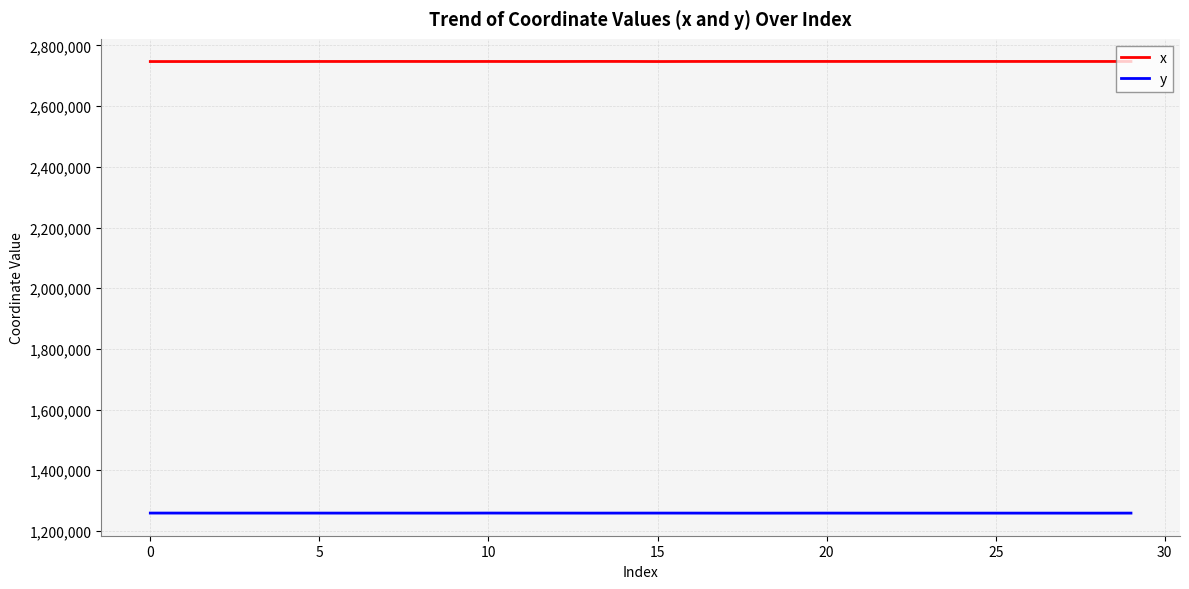

What is the highest value of the x series?

2747463.5